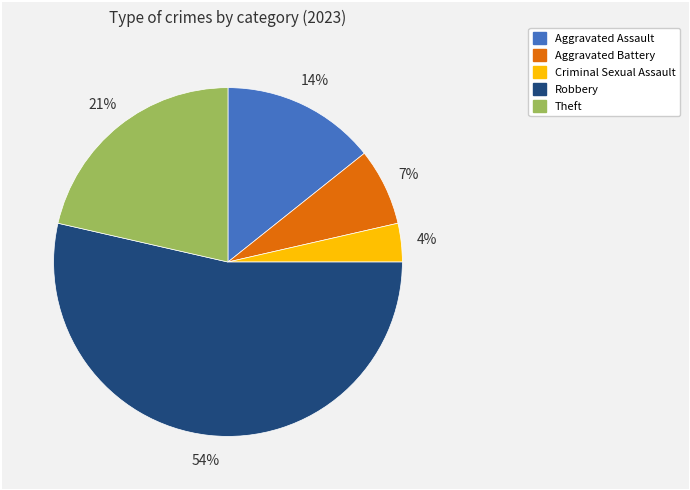

To the nearest percent, what is the difference between the largest and smallest slice percentages?

50%